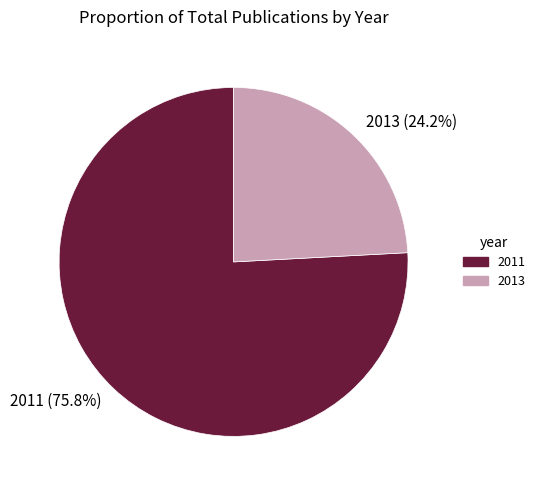

Combined, do 2011 and 2013 account for over 50%?

Yes